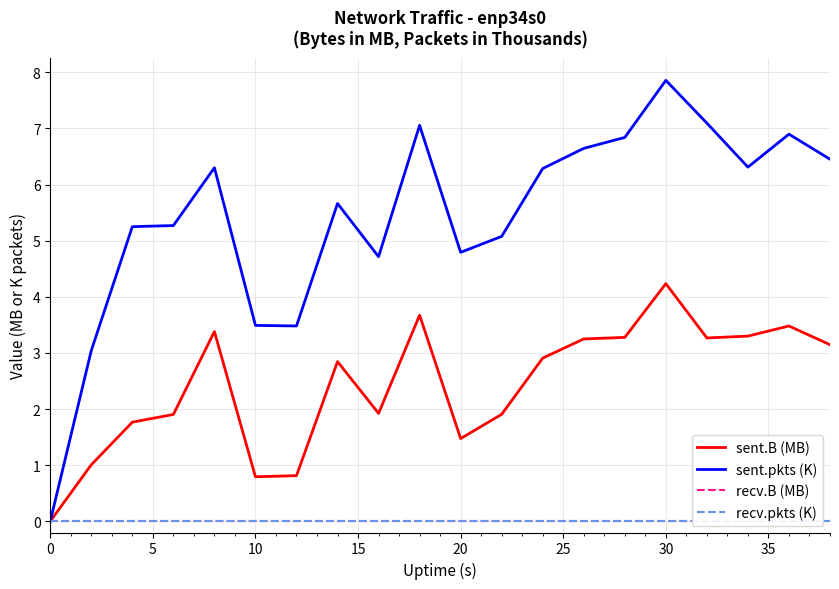

At how many categories does at least one series exceed 7?

3